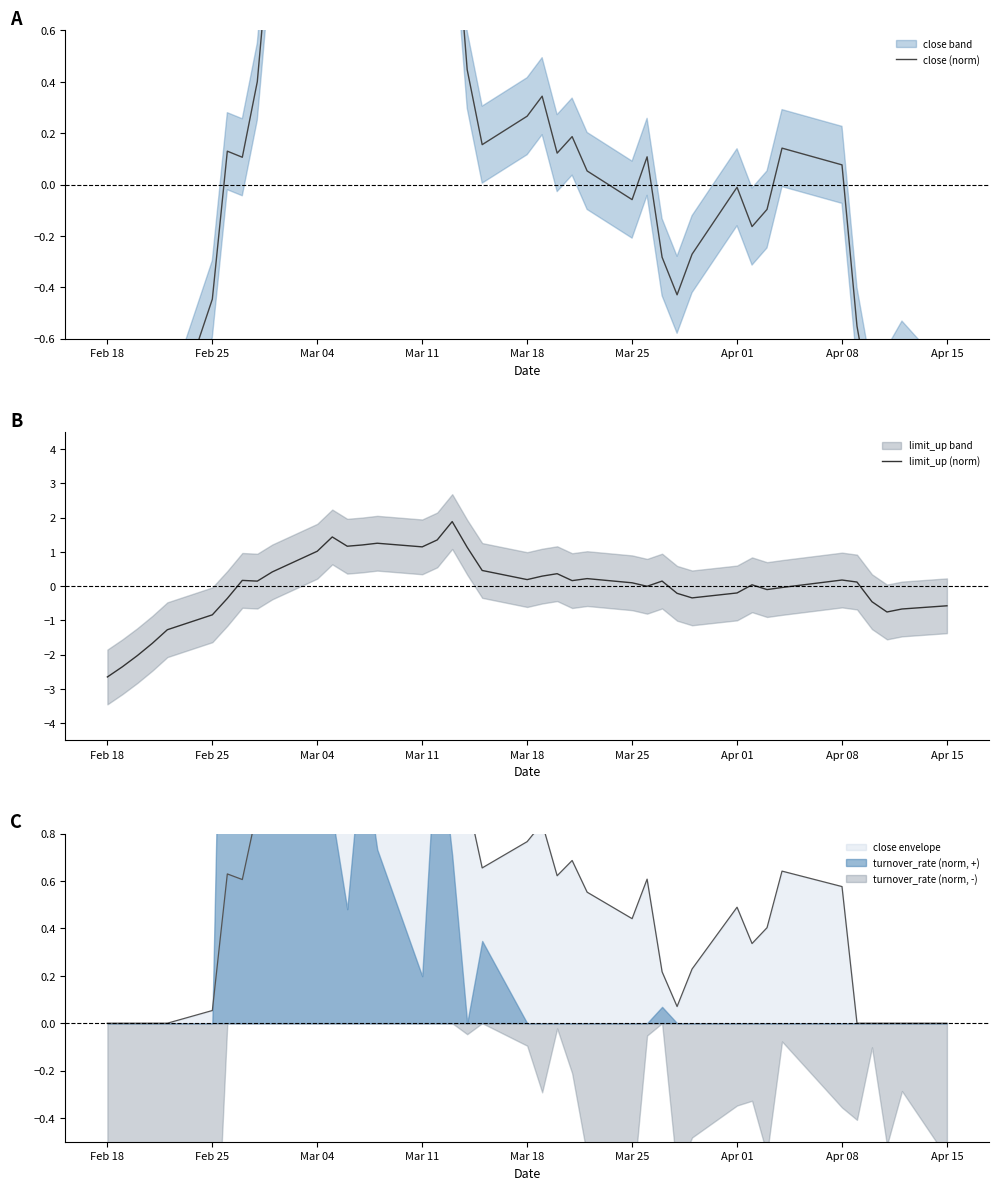

The limit_up (norm) series shows -2.7 at Feb 18. True or false?

True